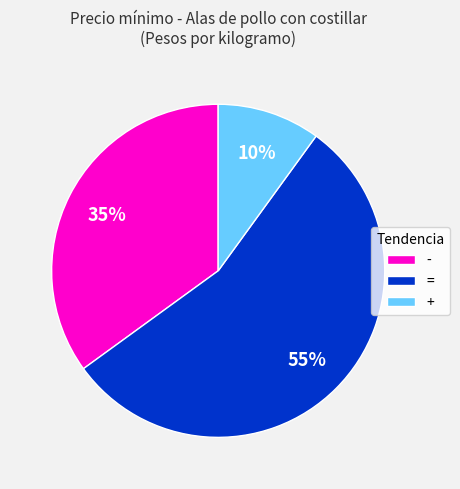

Is it true that + is 22% of the pie?

False